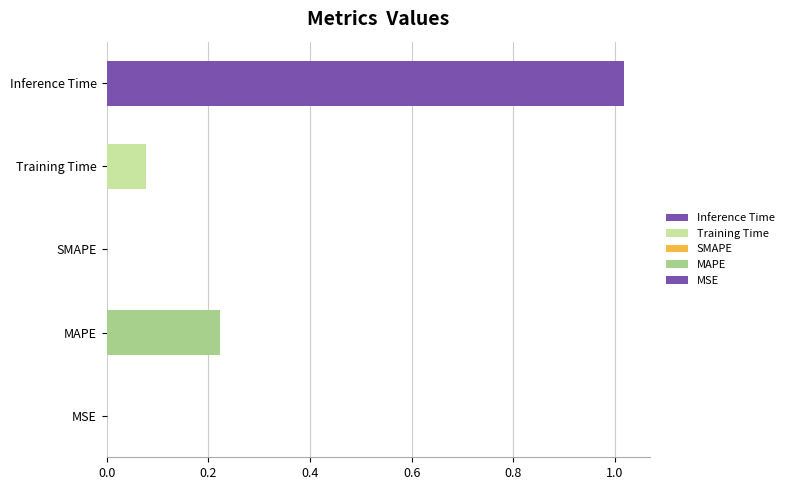

Reading left to right, transcribe all the data shown in this chart.

0.0	0.2	0.0	0.1	1.0